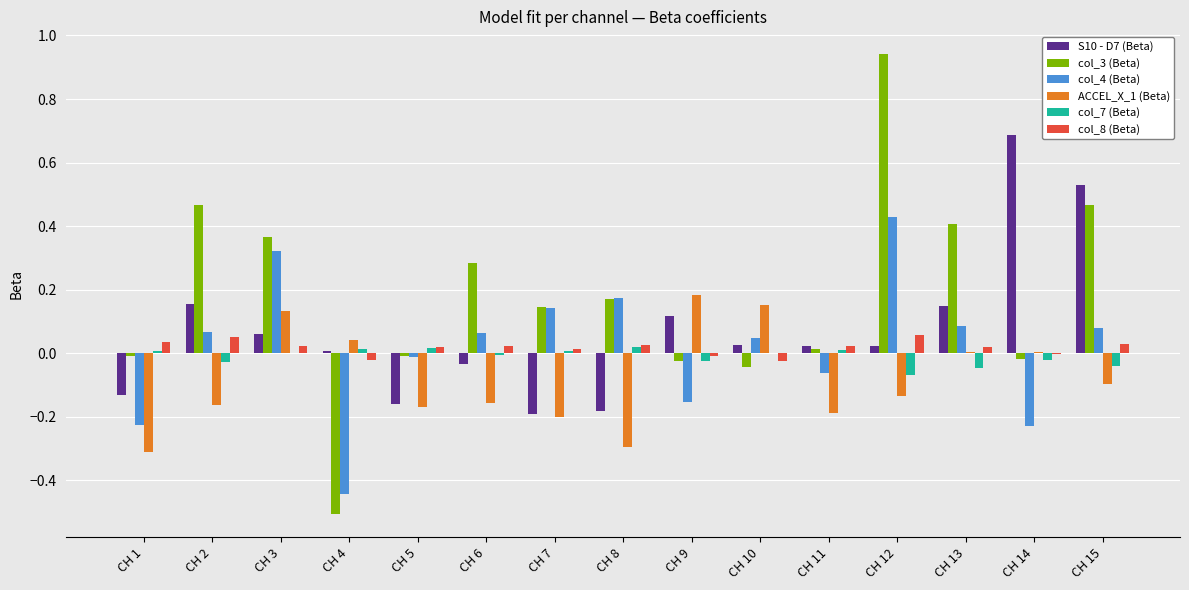

The col_3 (Beta) series shows 0.1 at CH 7. True or false?

True